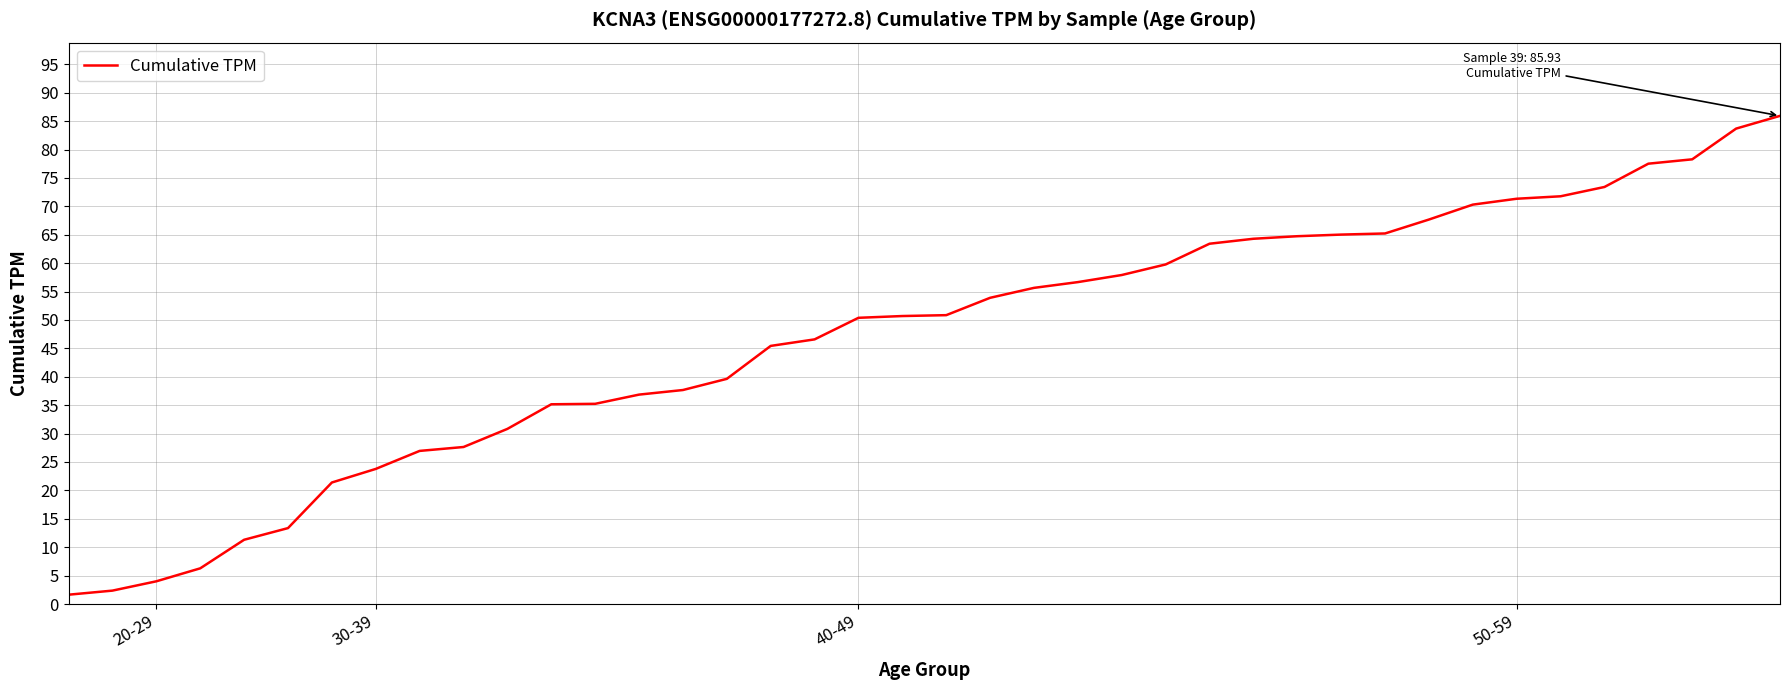

What is the greatest value displayed?

85.9